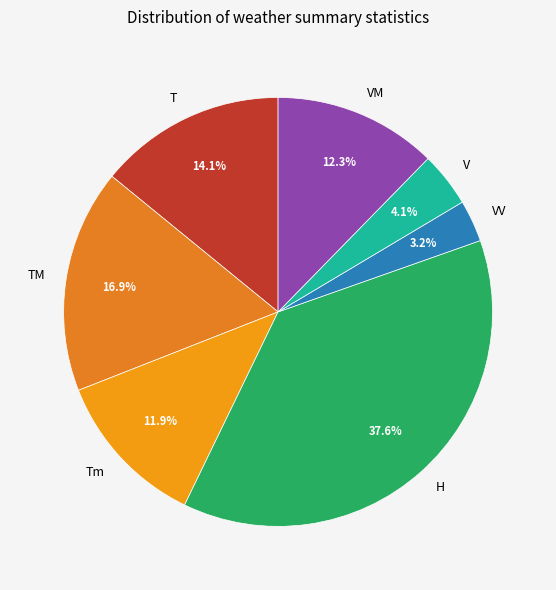

Combined, do Tm and V account for over 50%?

No